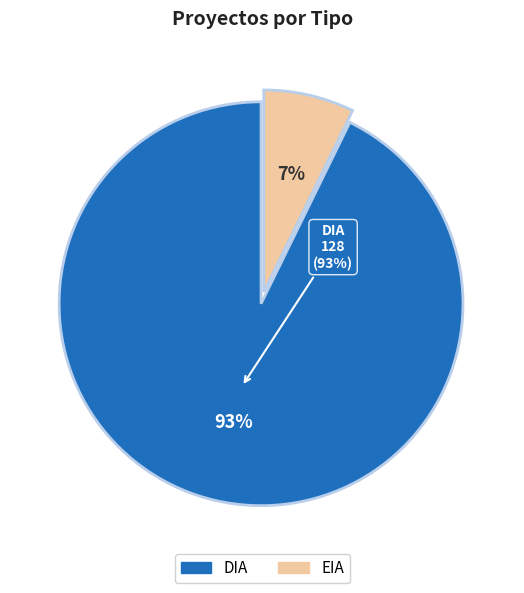

What is the ratio of the value at EIA to the value at DIA?

0.1